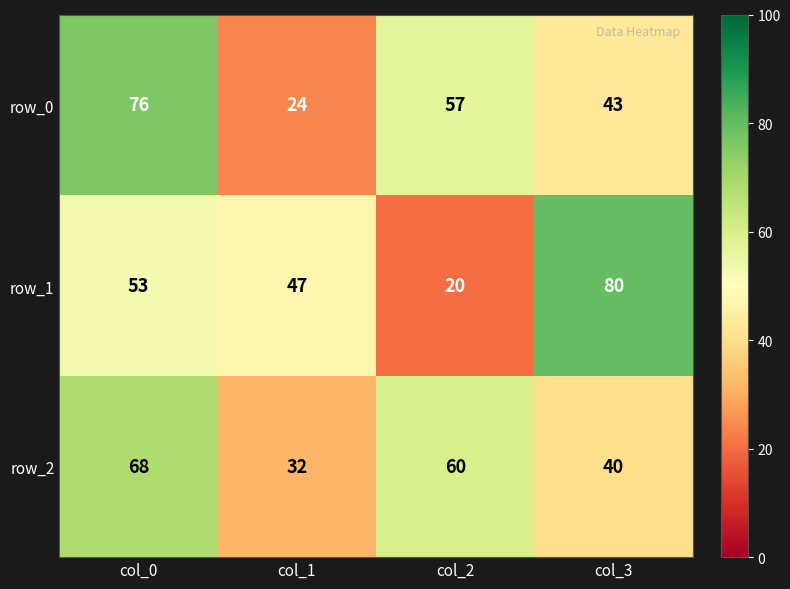

Read the row_0 value at col_3.

43